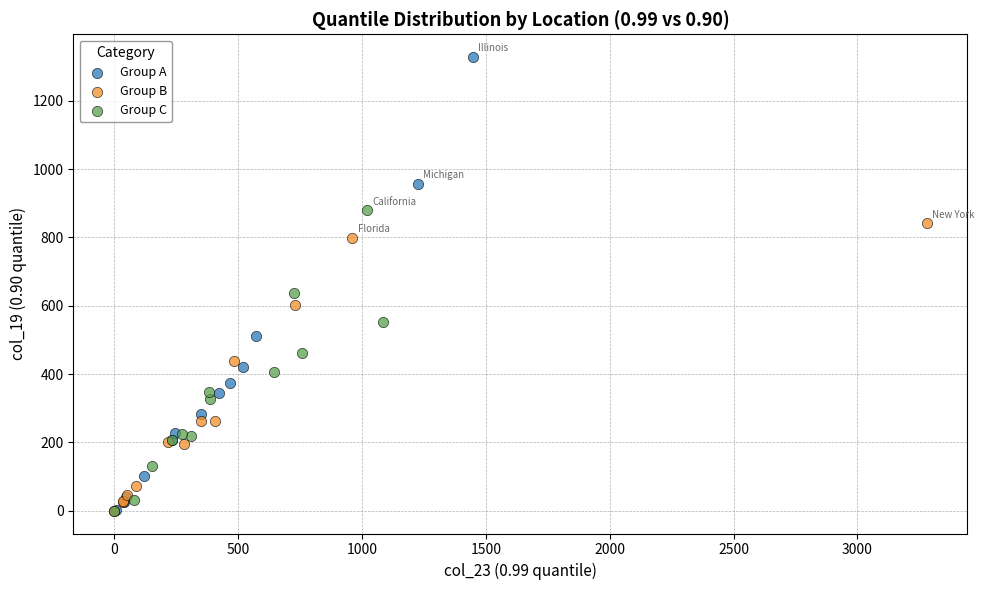

Which series reaches the maximum Y coordinate?

Group A